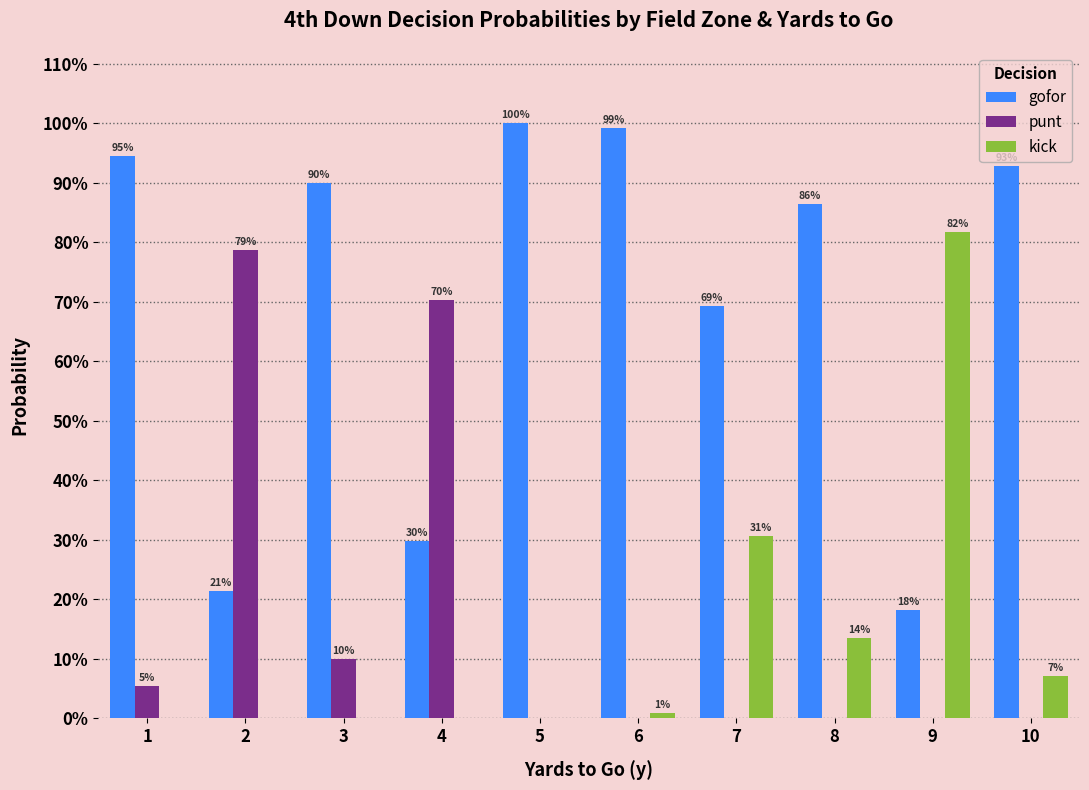

What is the difference between the maximum and minimum values in the punt series?

0.8